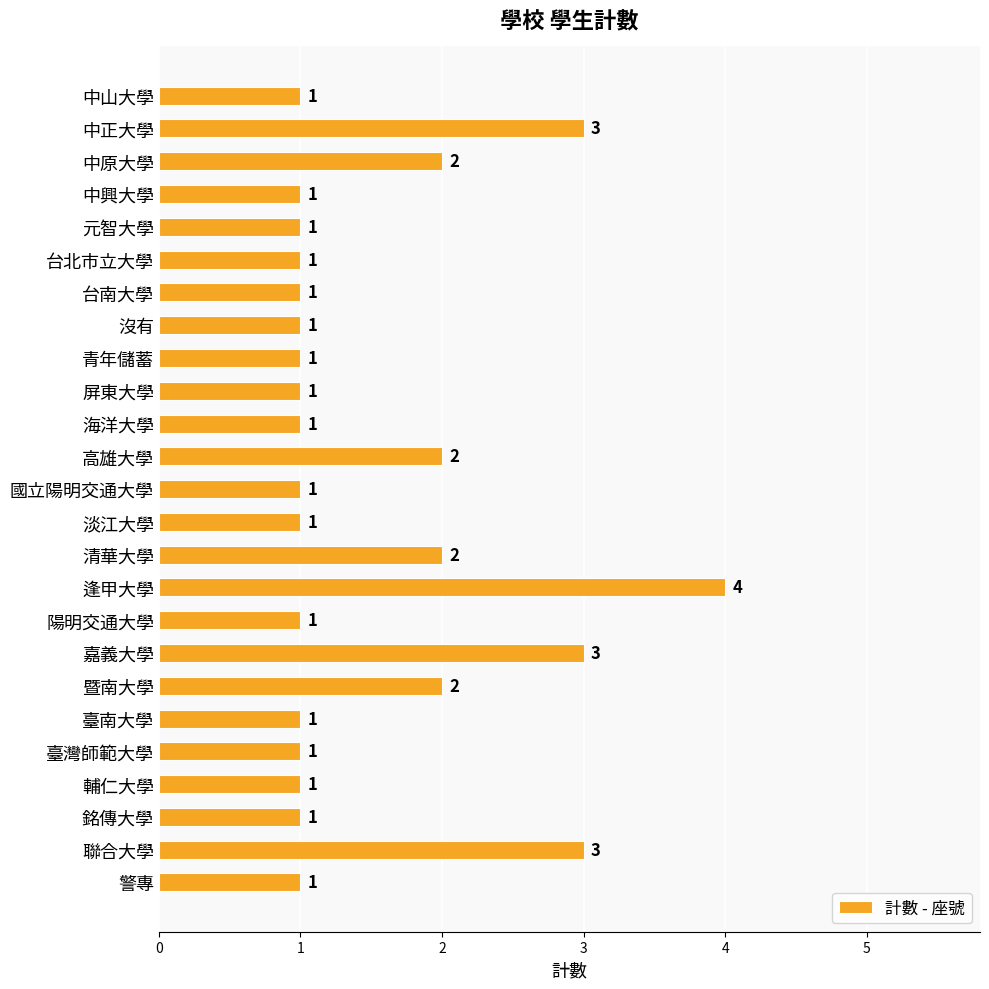

The chart shows a value of 1 at 陽明交通大學. True or false?

True